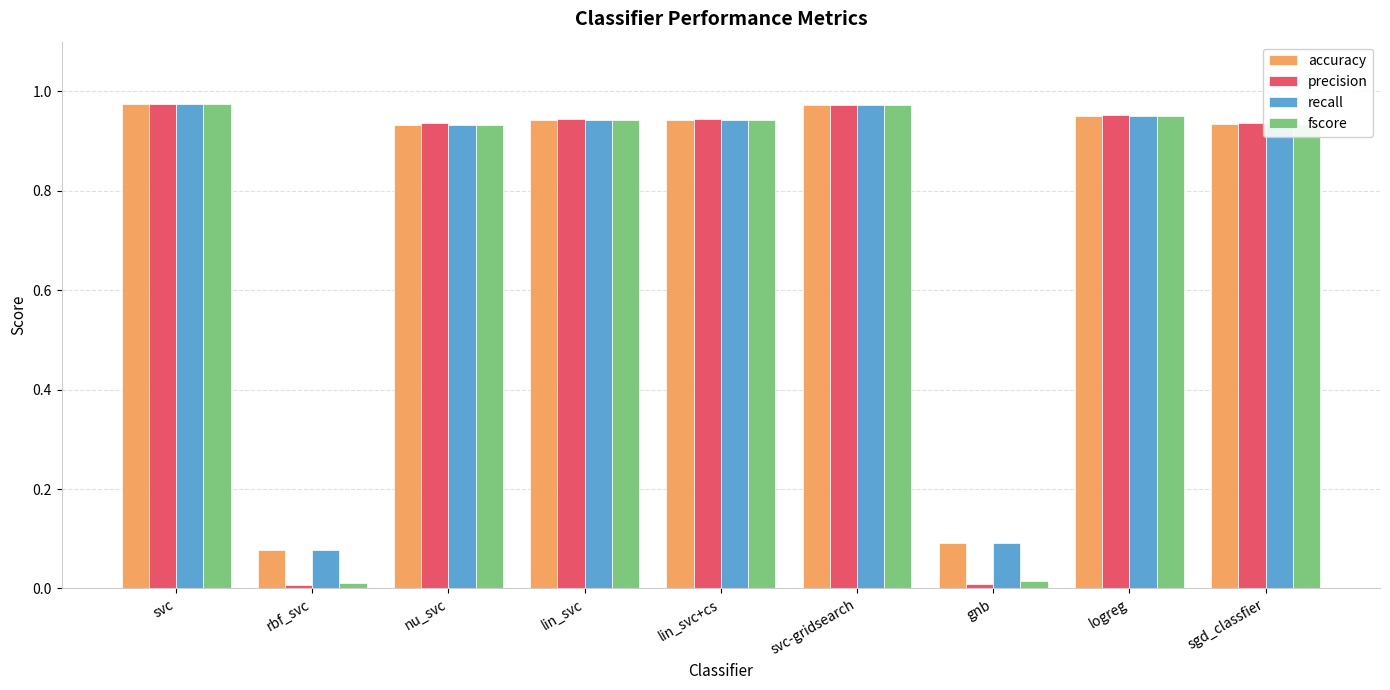

At how many categories does at least one series exceed 0?

9